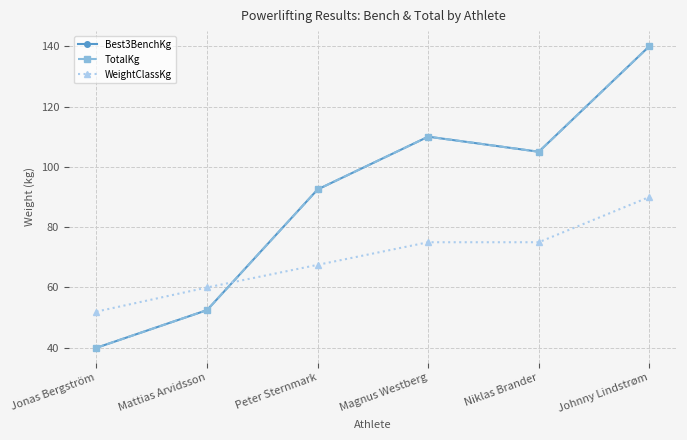

What is the average value of the WeightClassKg series?

69.9